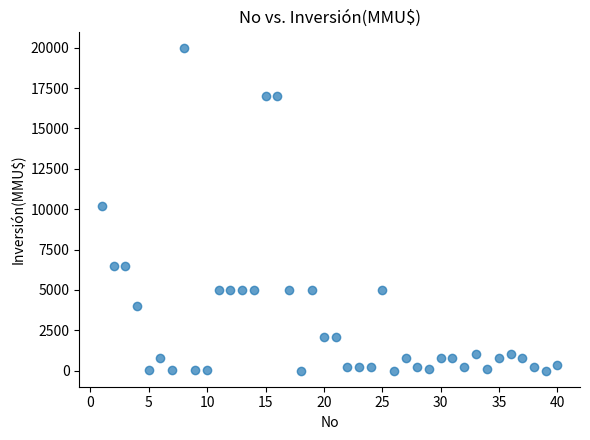

What is the range of Y values (max minus min)?

20000